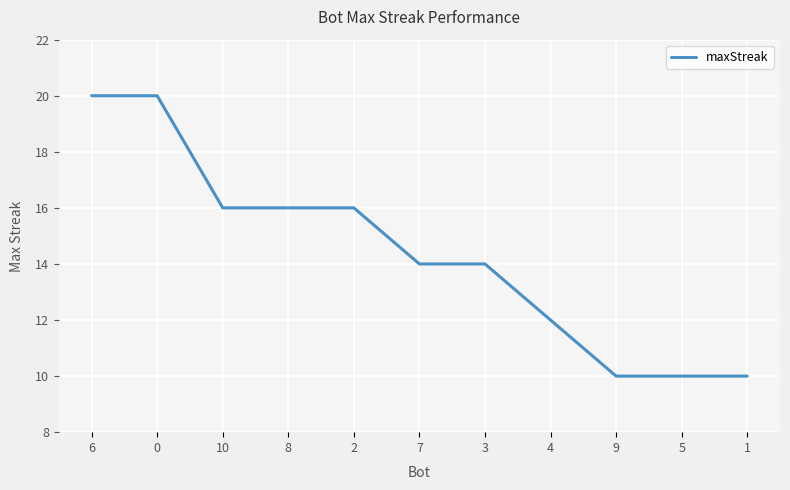

The value at 0 is 34. True or false?

False